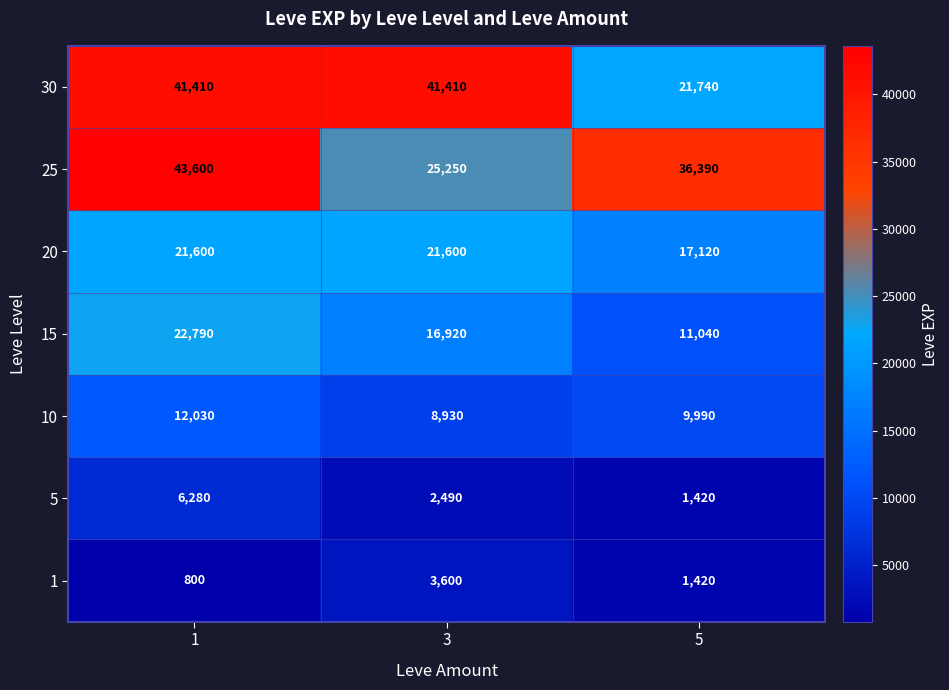

Reading left to right, what are all the values shown in this chart?

30: 41410	41410	21740
25: 43600	25250	36390
20: 21600	21600	17120
15: 22790	16920	11040
10: 12030	8930	9990
5: 6280	2490	1420
1: 800	3600	1420